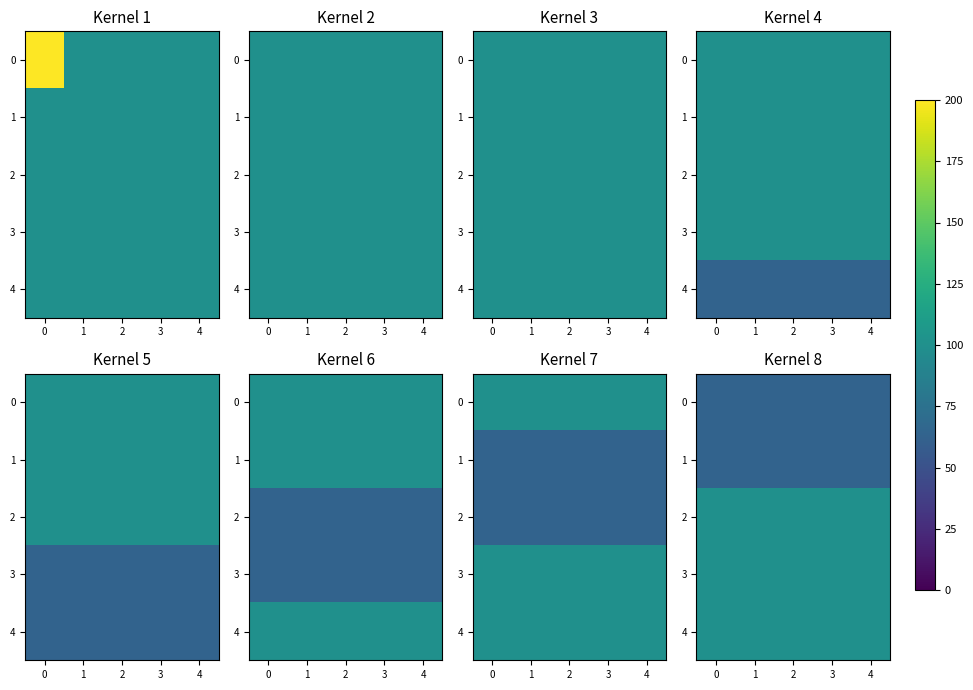

Read the row_2 value at 3.

100